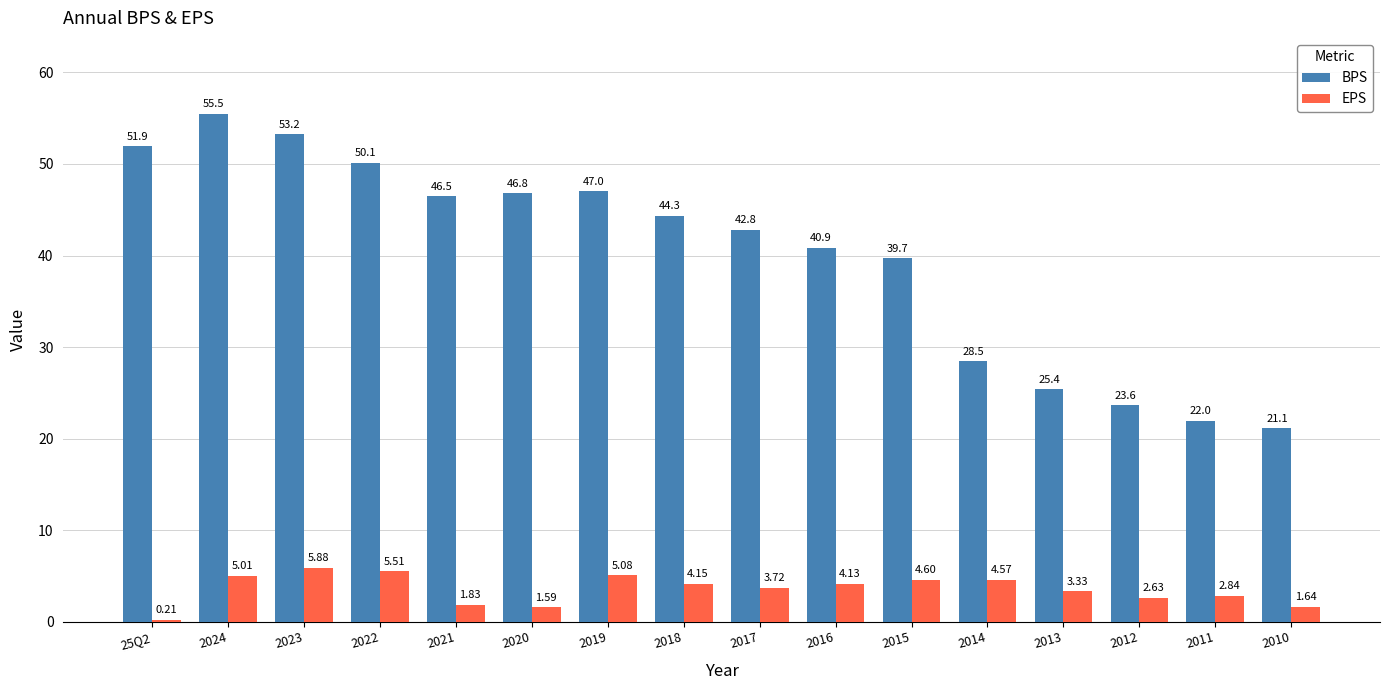

At which category is the sum across all series the highest?

2024